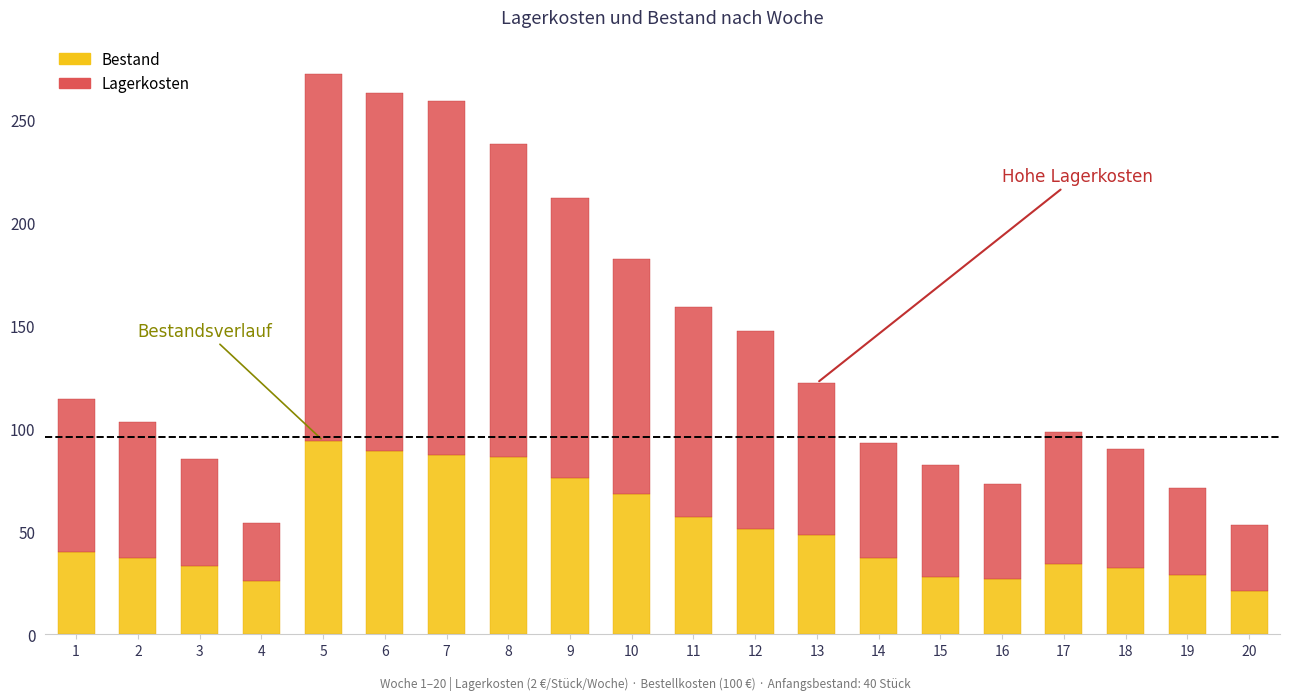

What is the average value of the Bestand series?

50